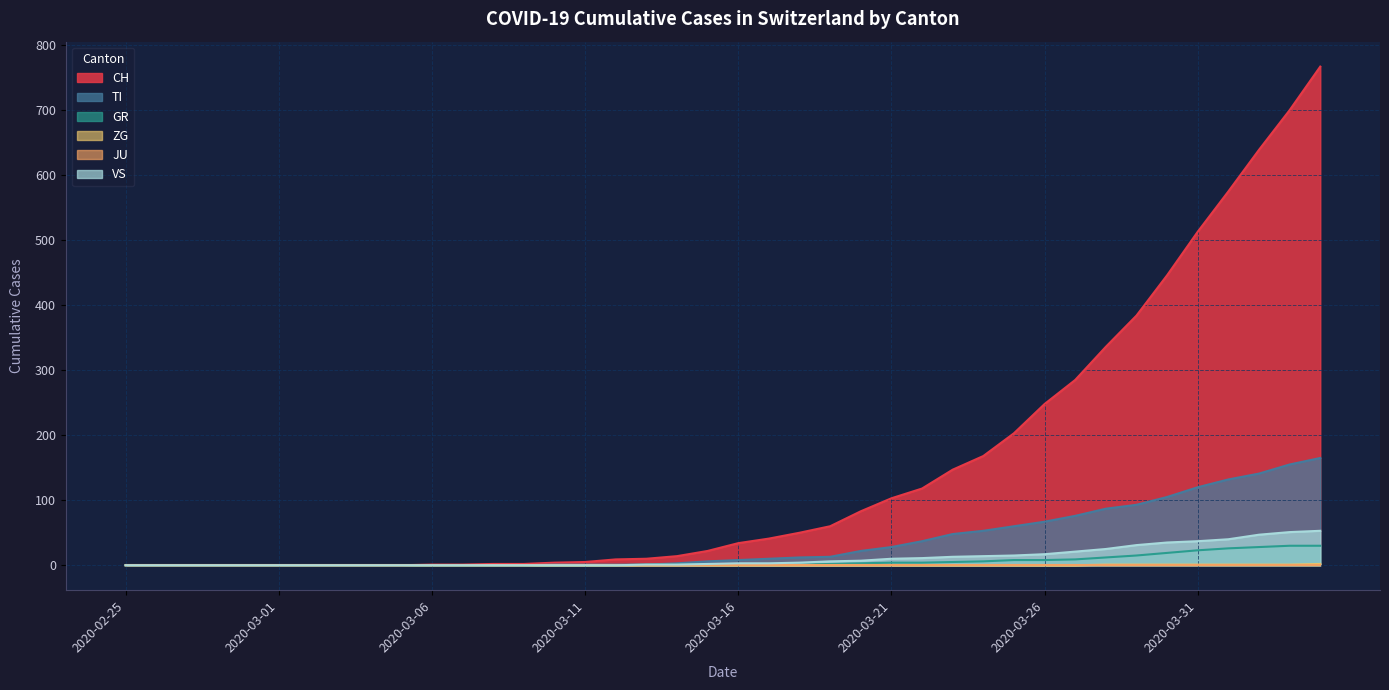

What is the difference between the maximum and minimum values in the VS series?

53